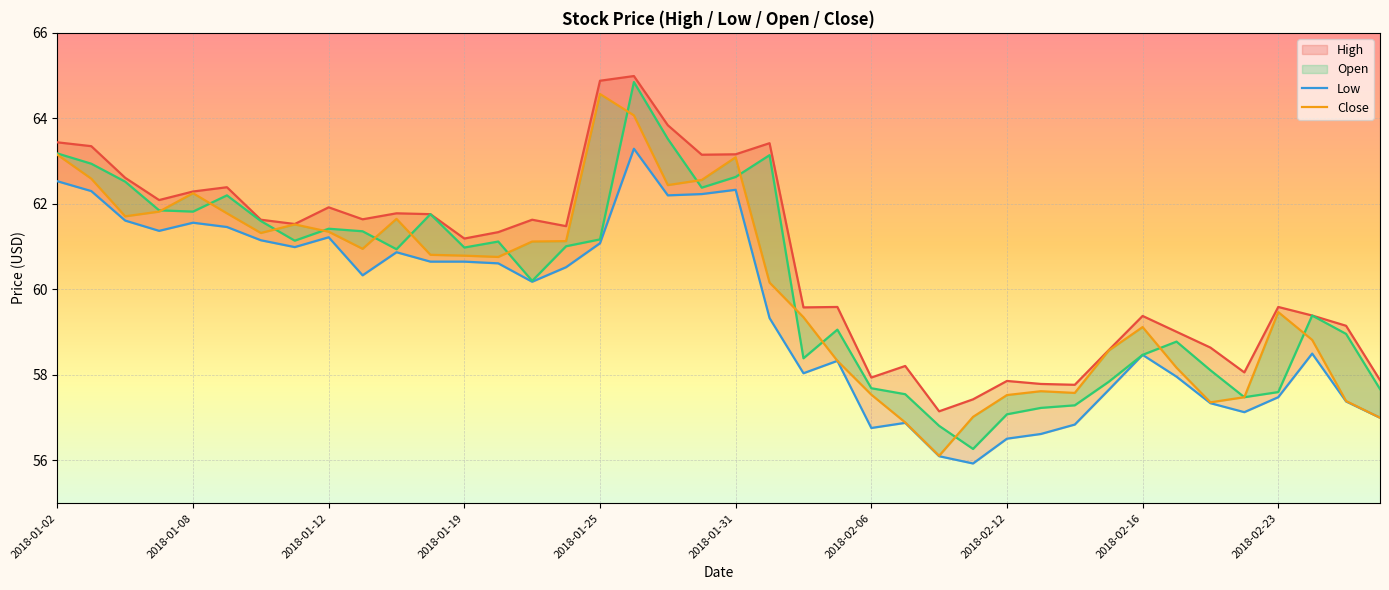

Which series has the largest range (max minus min)?

Open